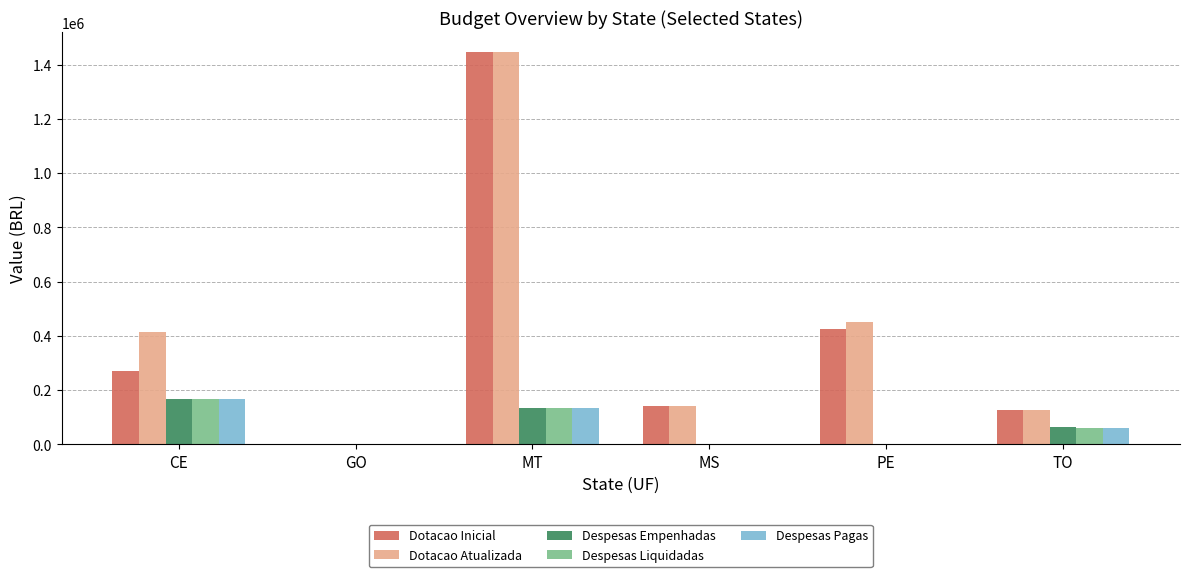

What is the highest value of the Despesas Liquidadas series?

168935.0